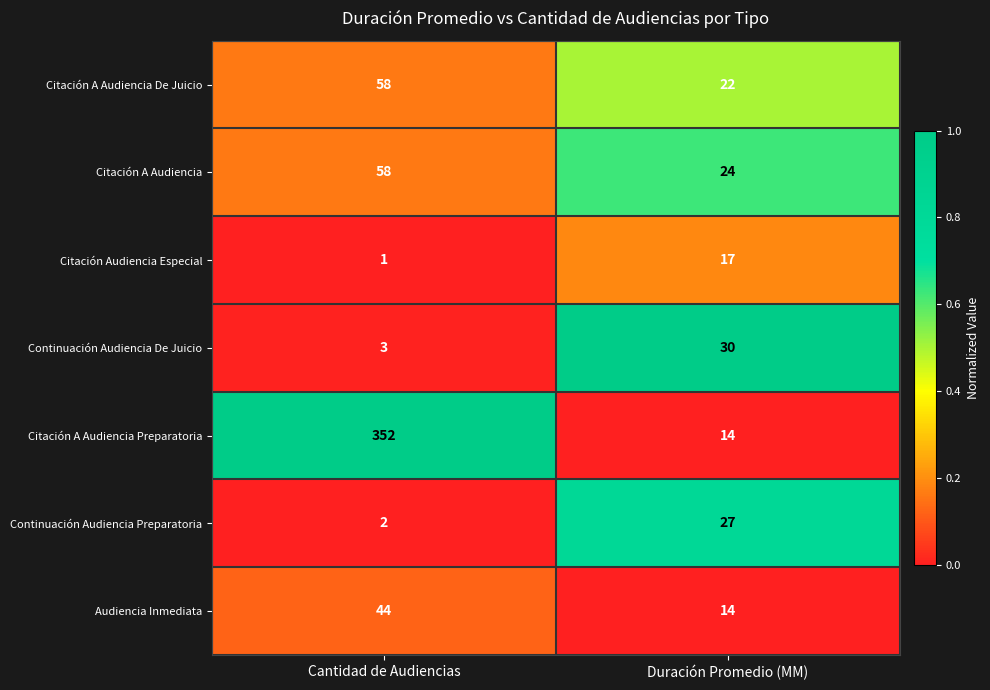

Is it true that Citación A Audiencia De Juicio equals 22 at Duración Promedio (MM)?

True